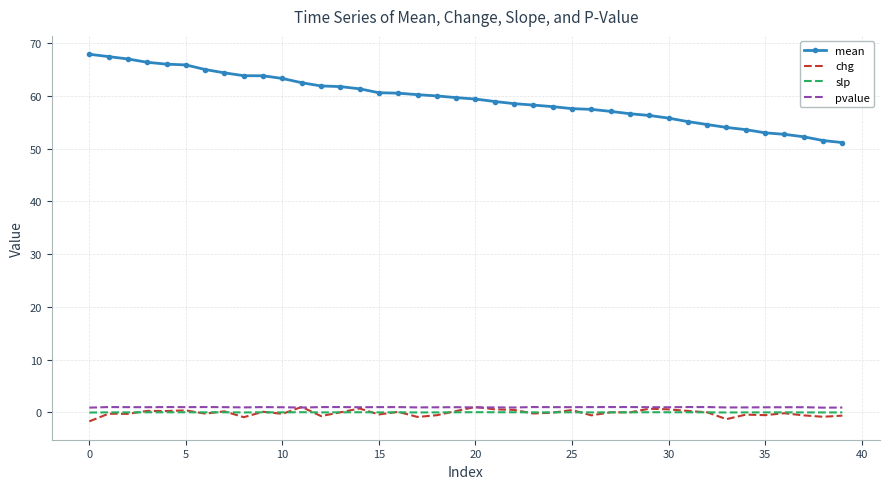

What is the lowest value of the mean series?

51.2